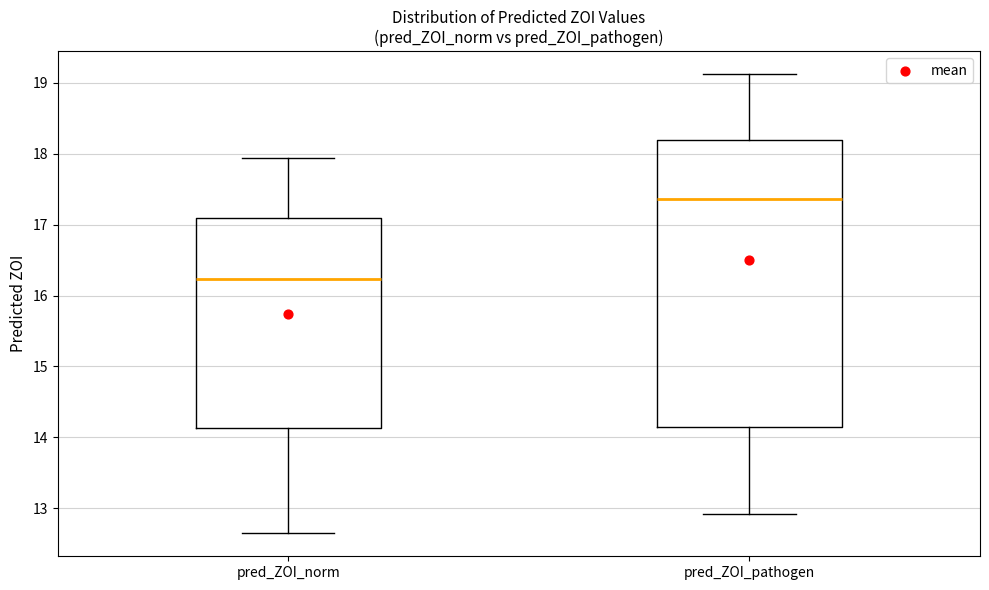

Where does the lower whisker of the box for pred_ZOI_norm end on the y-axis? The values are not printed on the chart, so give them approximately, as read against the axis.

12.6